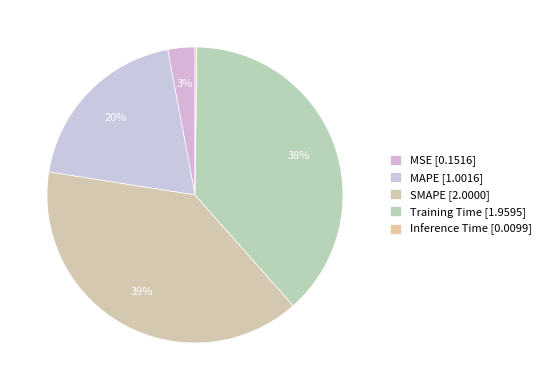

Does MSE account for over 50% of the chart?

No